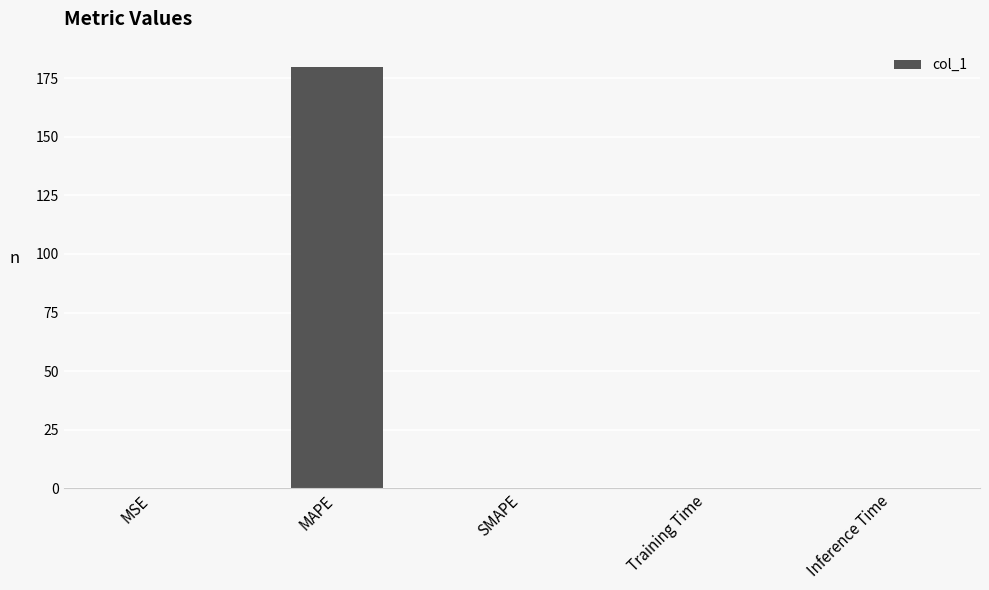

Is it true that the value at Inference Time is 0.0?

True